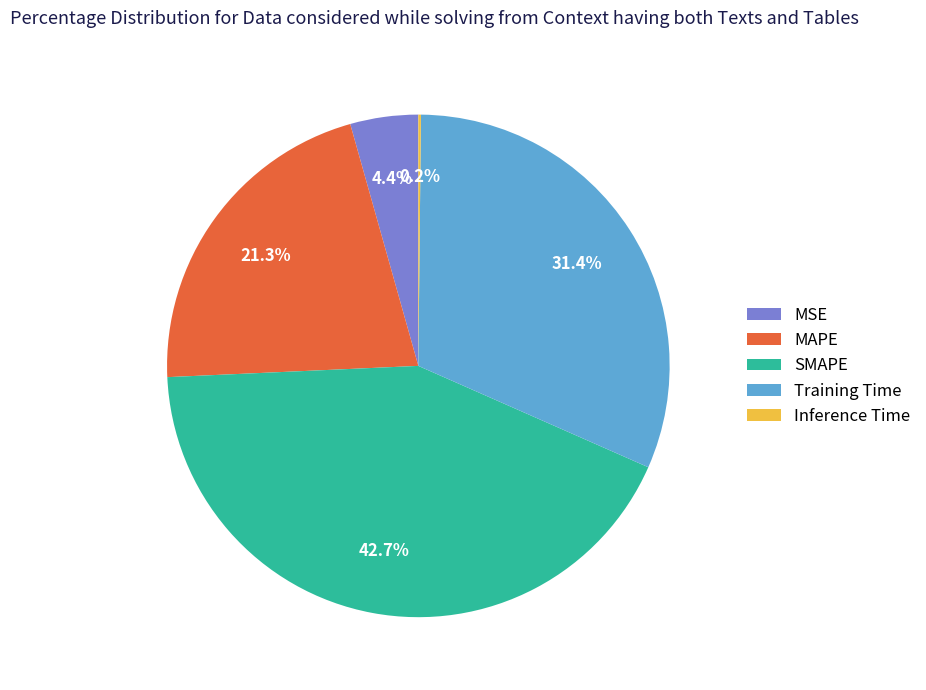

What percentage is NOT represented by Training Time?

68.6%